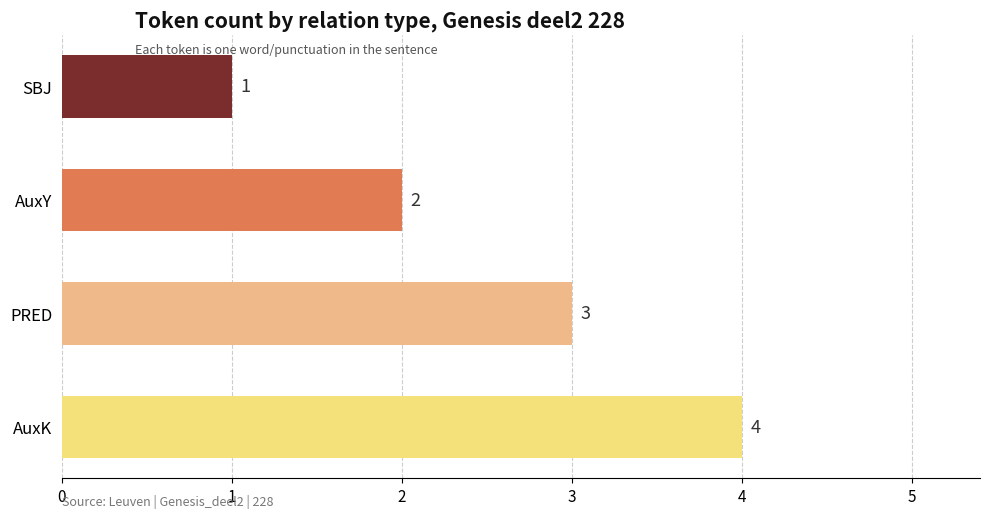

What is the sum of all values?

10